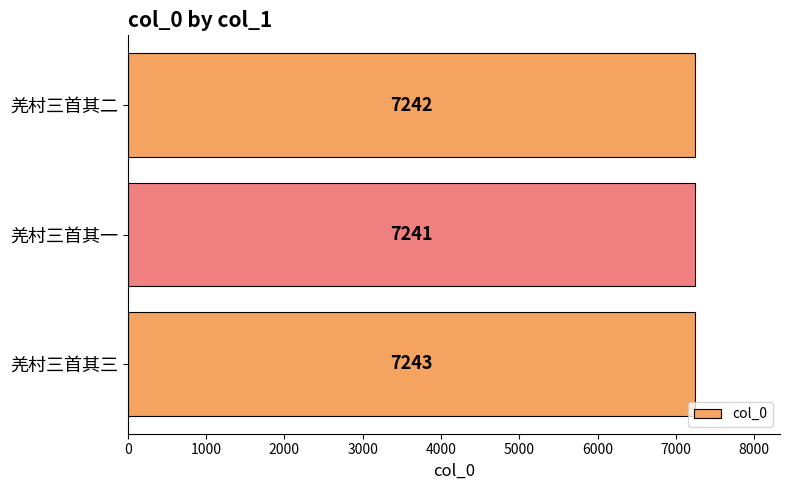

At which category does the chart reach its peak across all series?

羌村三首其三